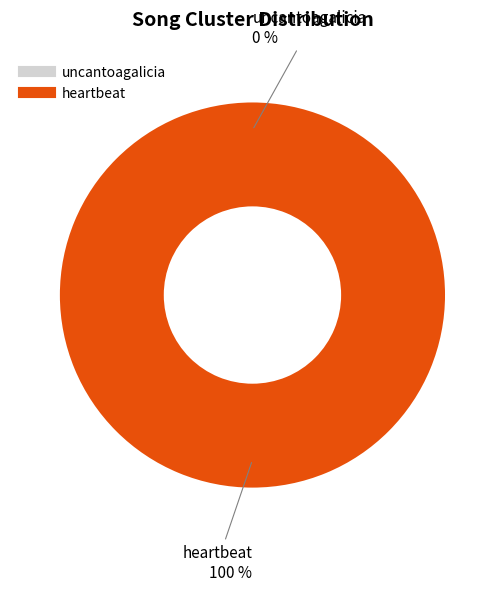

Which slice is the largest?

heartbeat